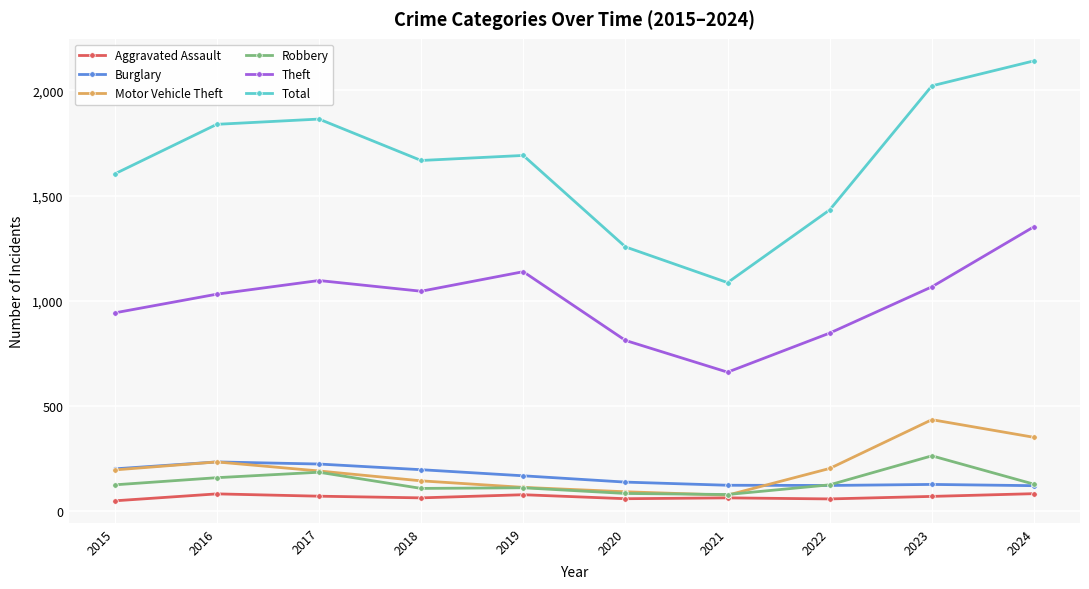

How many values in the Burglary series are below 167?

5